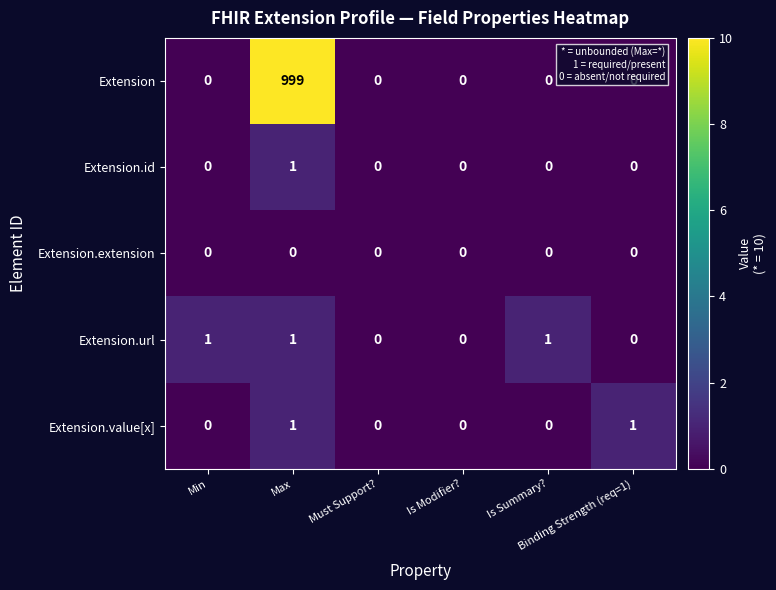

What is the maximum value shown in the chart?

999